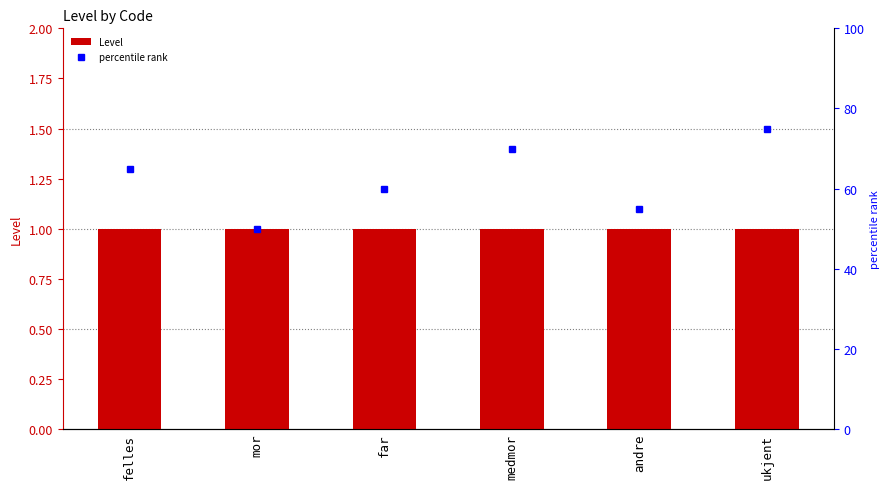

What is the minimum value for Level?

1